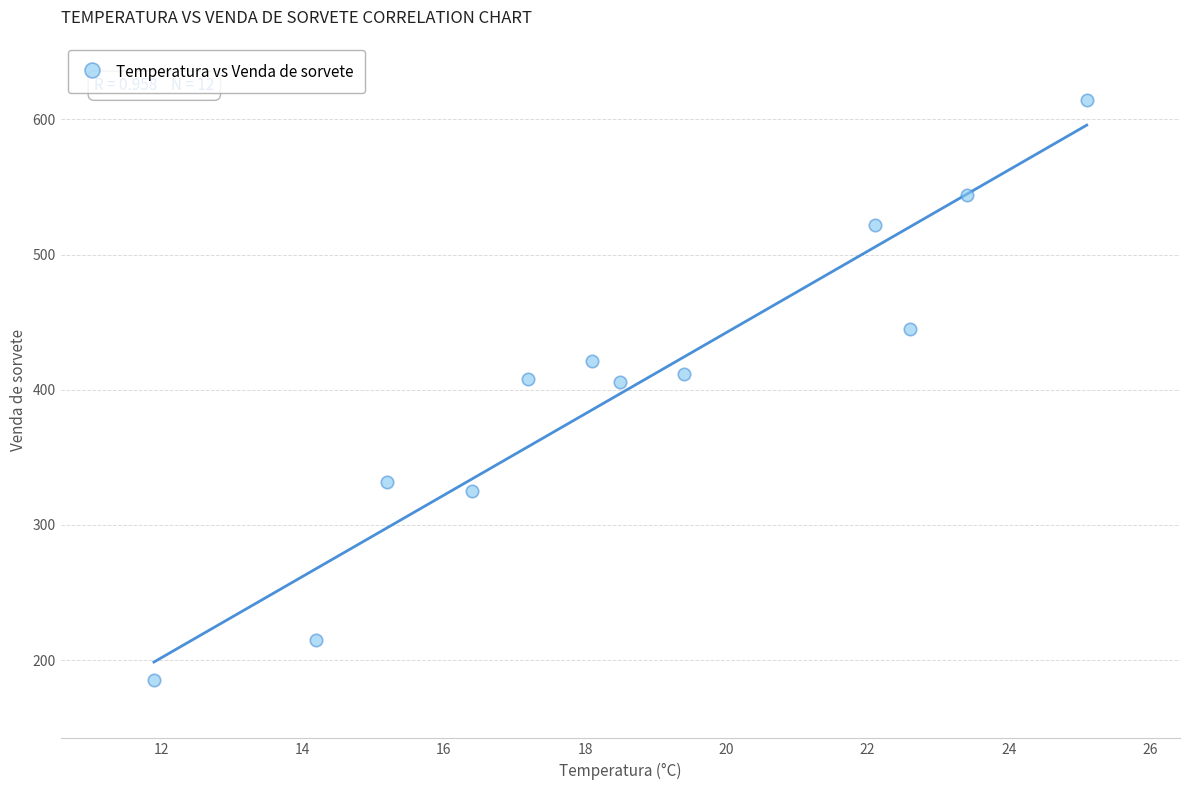

What is the average Y value?

402